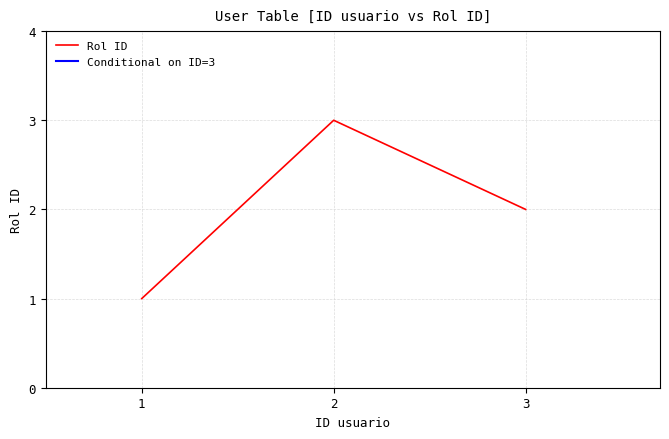

Read the value at 3.

2